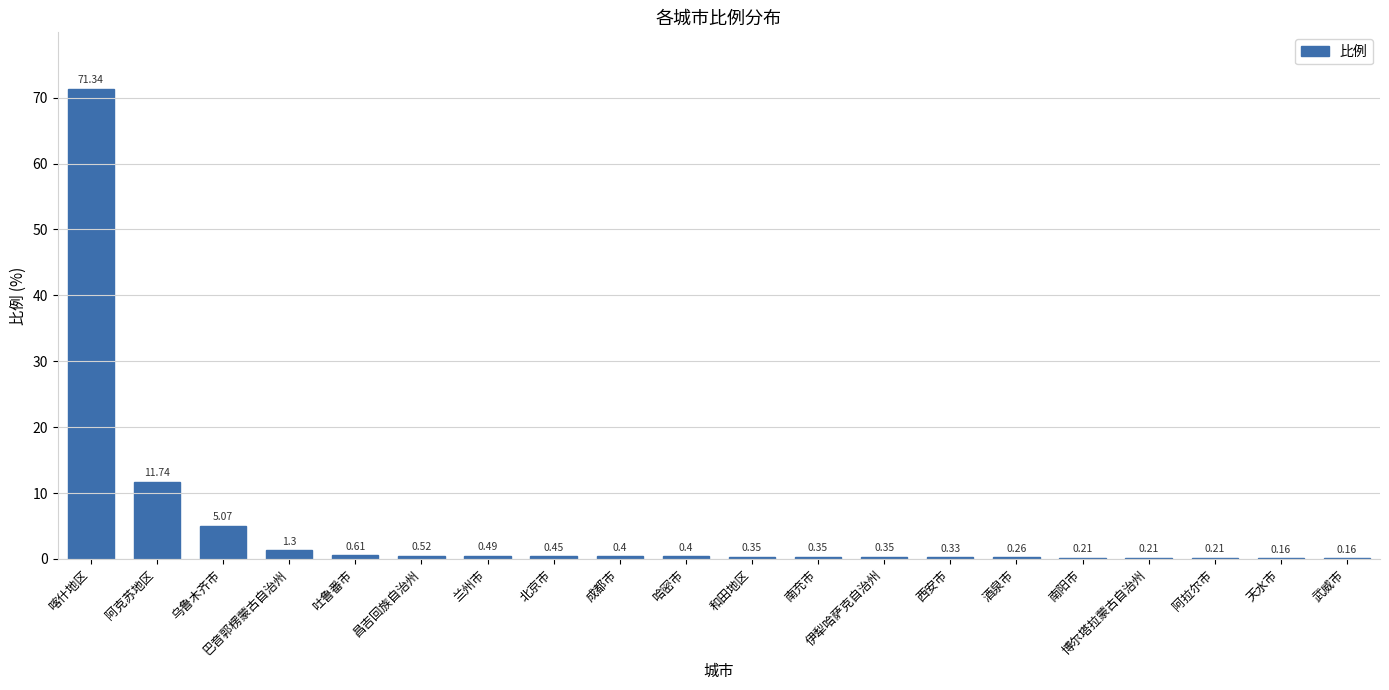

Between 南阳市 and 武威市, which is larger?

南阳市